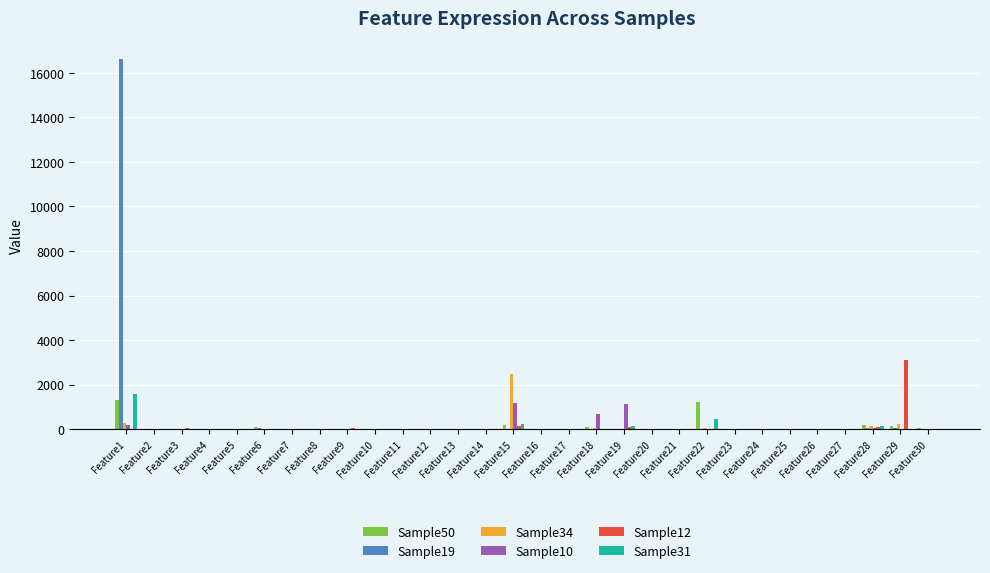

The value of Sample10 at Feature17 is 0. True or false?

True